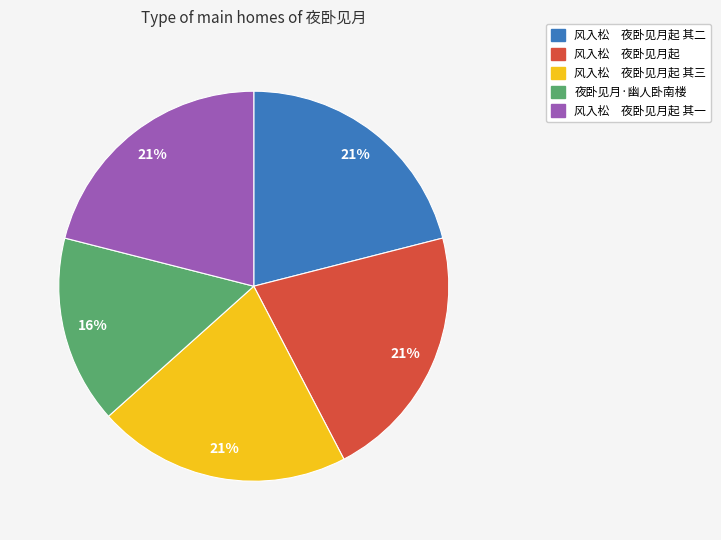

What percentage is the 夜卧见月·幽人卧南楼 slice, to the nearest percent?

16%